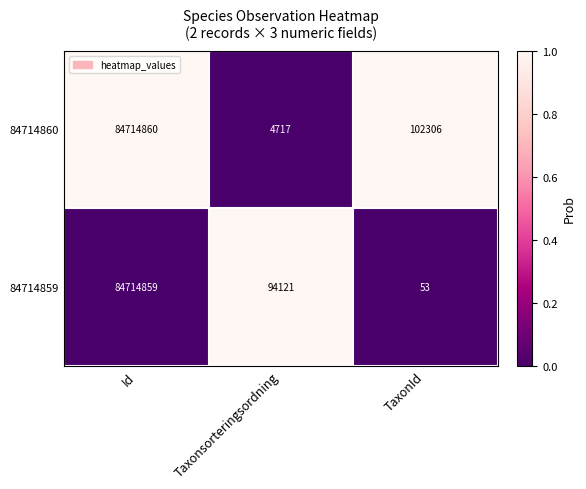

The 84714859 series shows 53 at TaxonId. True or false?

True